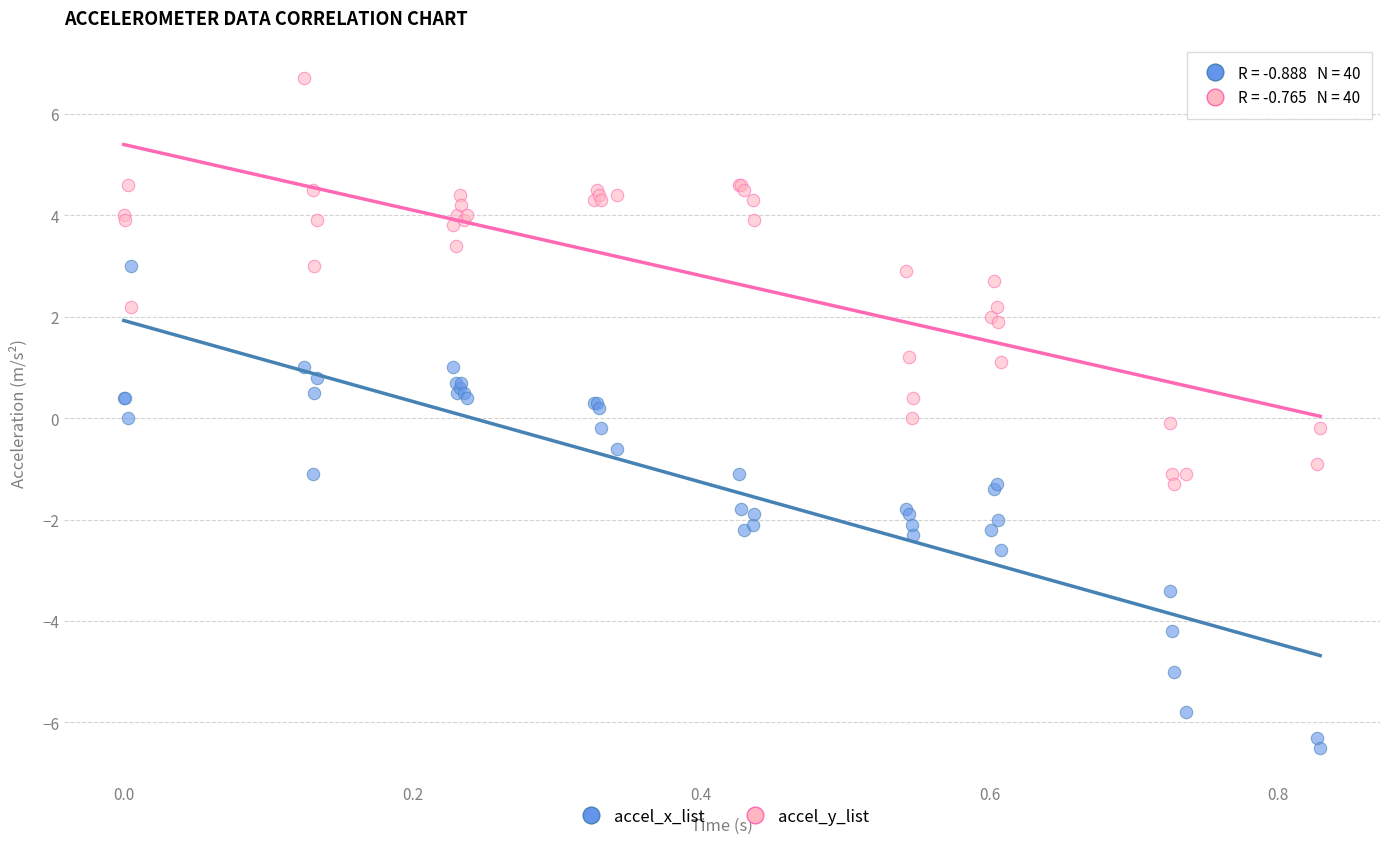

Which series has the widest spread of Y values?

accel_x_list